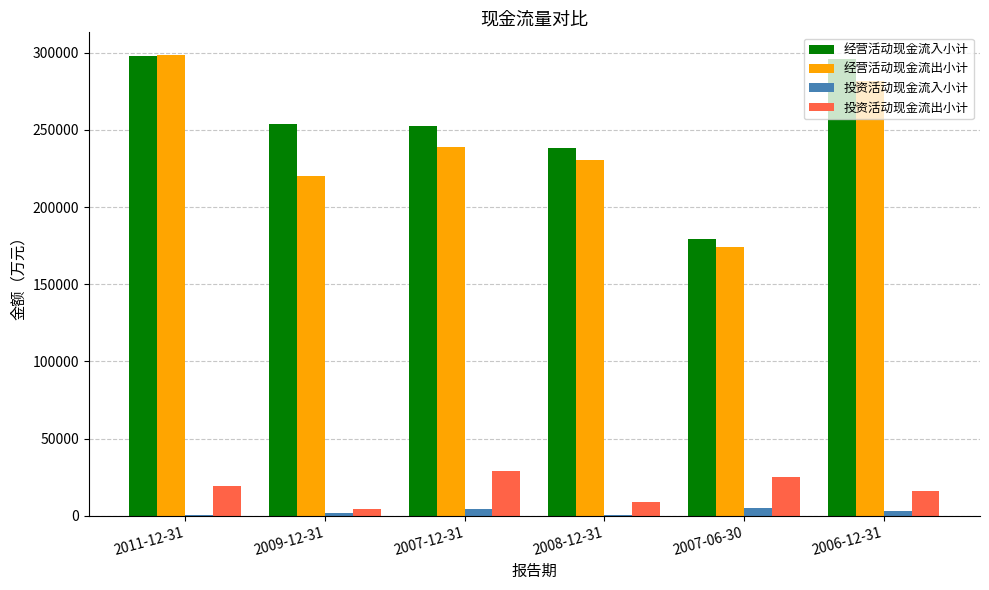

What is the sum of all 经营活动现金流出小计 values?

1443940